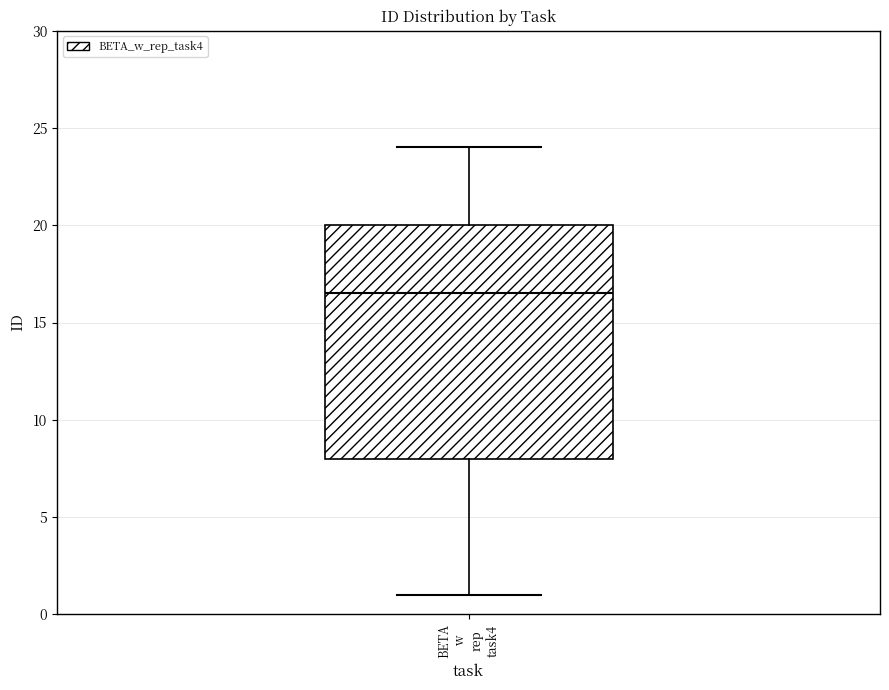

Read this box plot against the y-axis: the position of the median line, the range covered by the box, and the ends of both whiskers. The values are not printed on the chart, so give them approximately, as read against the axis.

median 16.5, box 8.0 to 20.0, whiskers 1.0 to 24.0